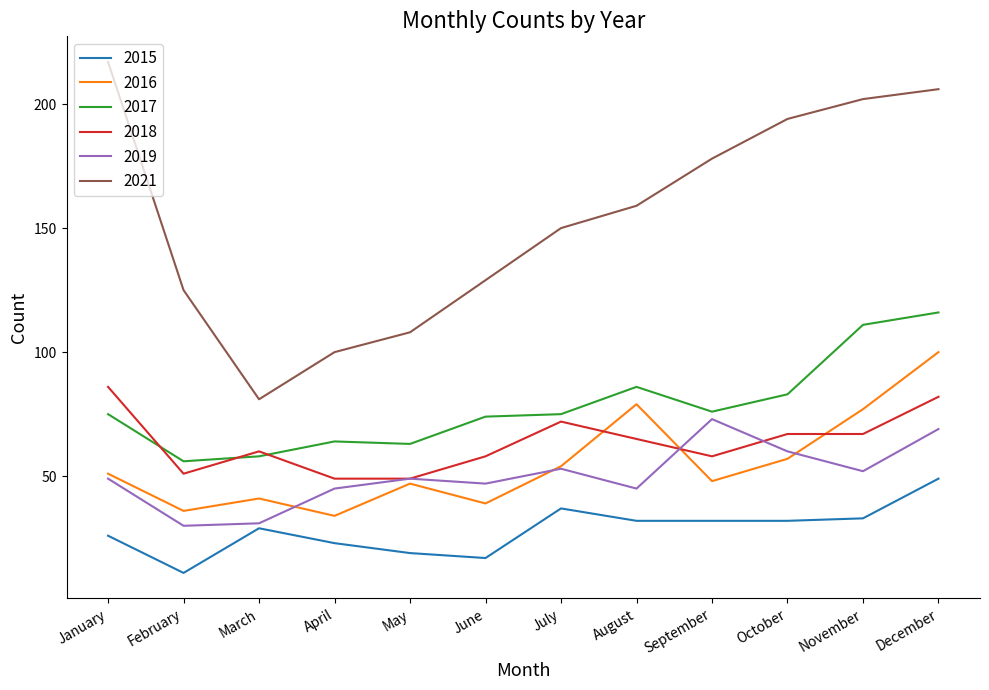

Which category has the highest value across all series?

January